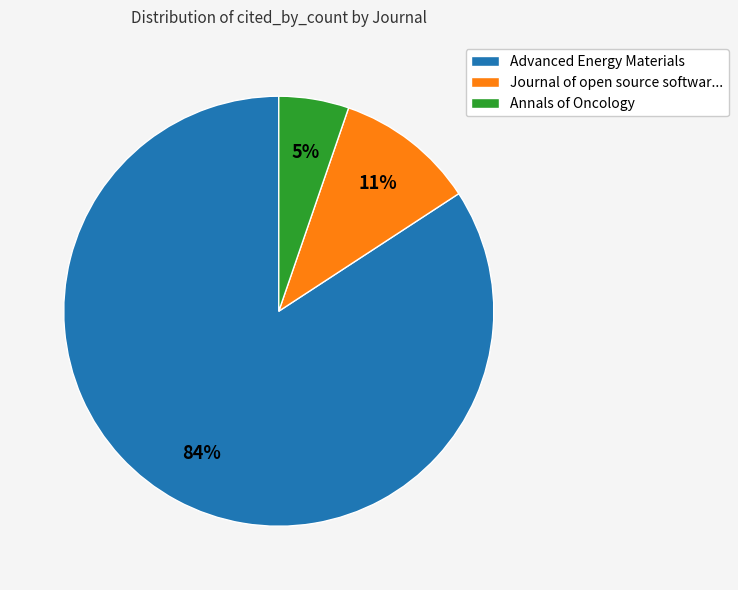

Is it true that Annals of Oncology is 20% of the pie?

False